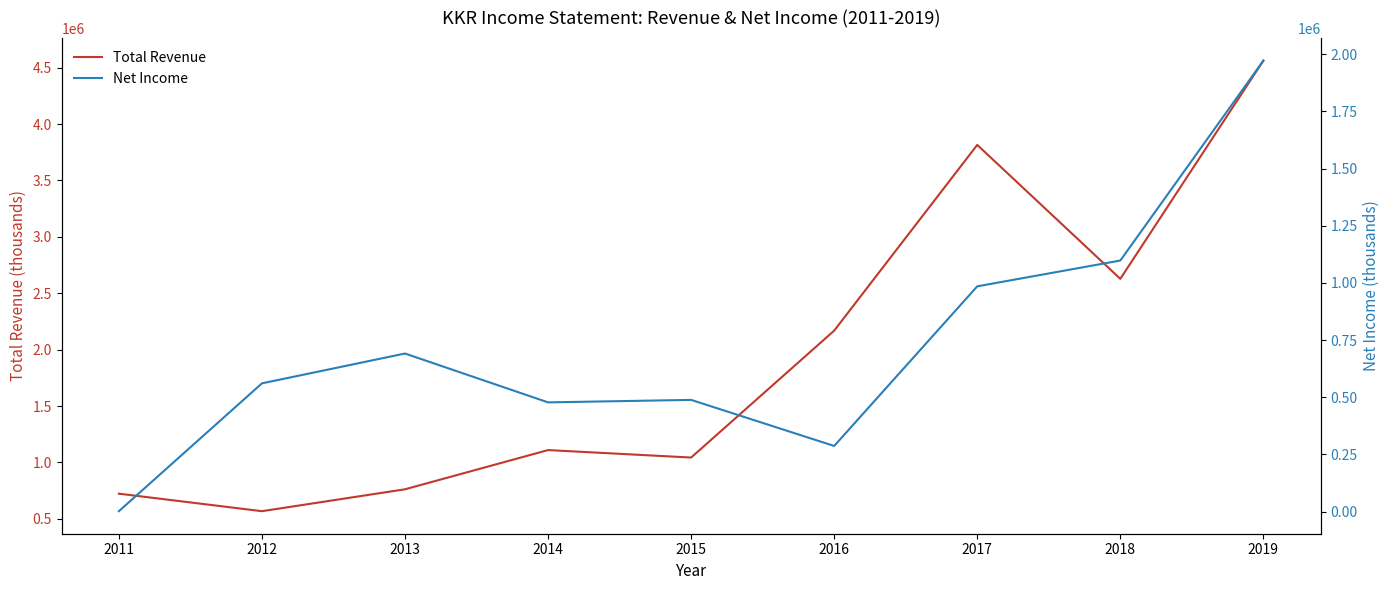

What is the difference between the second highest and second lowest values in the Net Income series?

810600